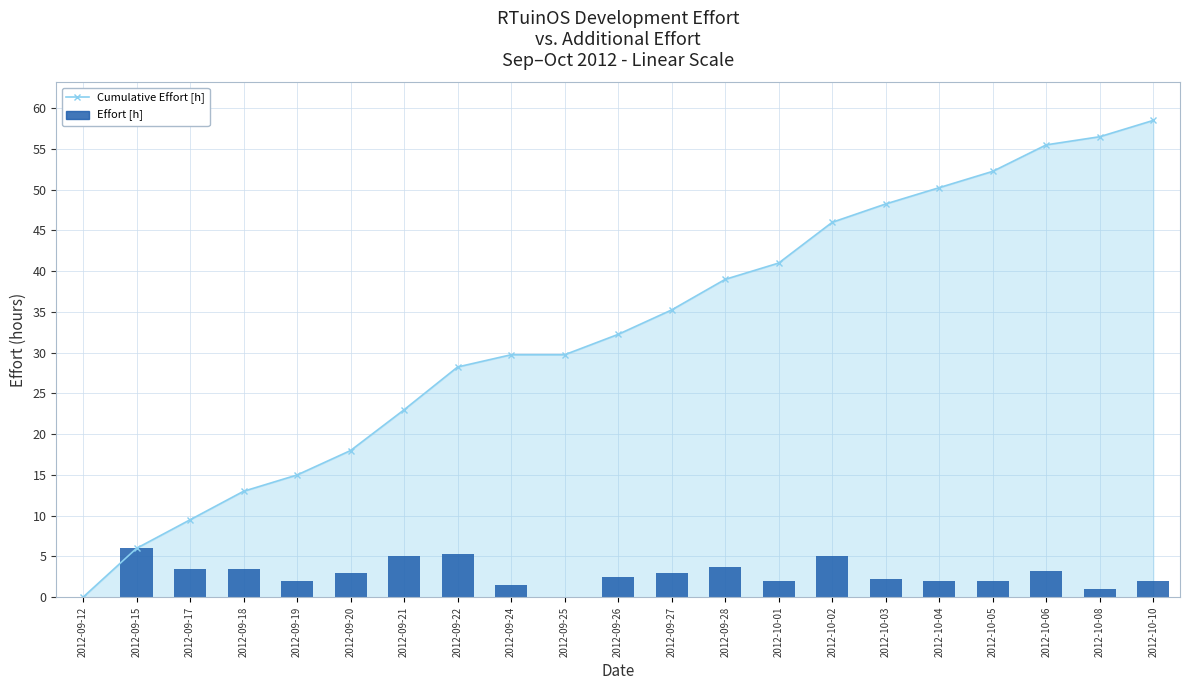

What is the sum of all values?

58.5